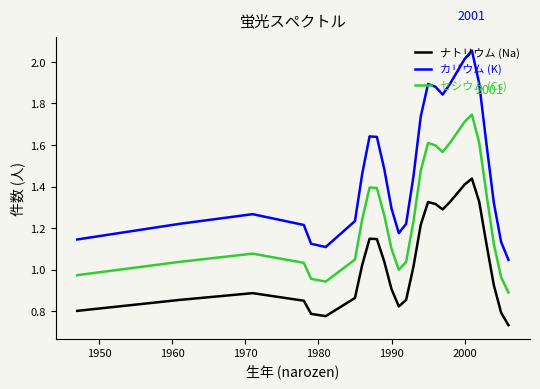

Which series has the widest spread of values?

カリウム (K)